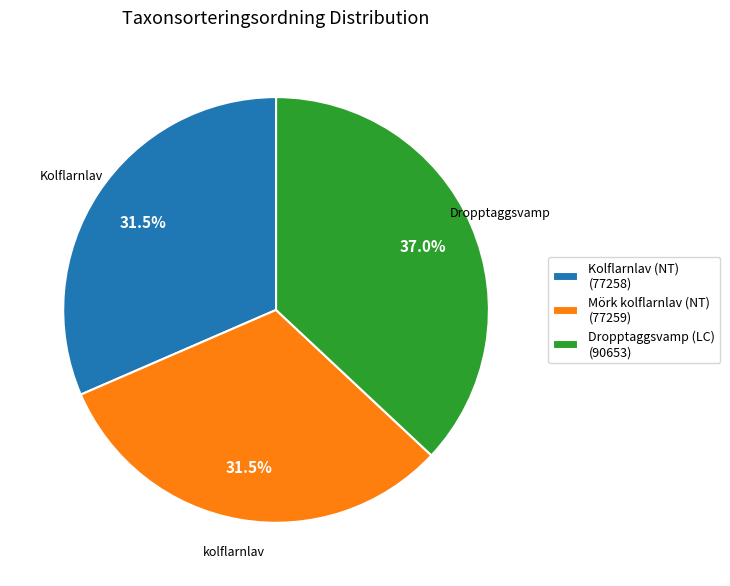

True or false: Dropptaggsvamp (LC) accounts for 37% of the total.

True